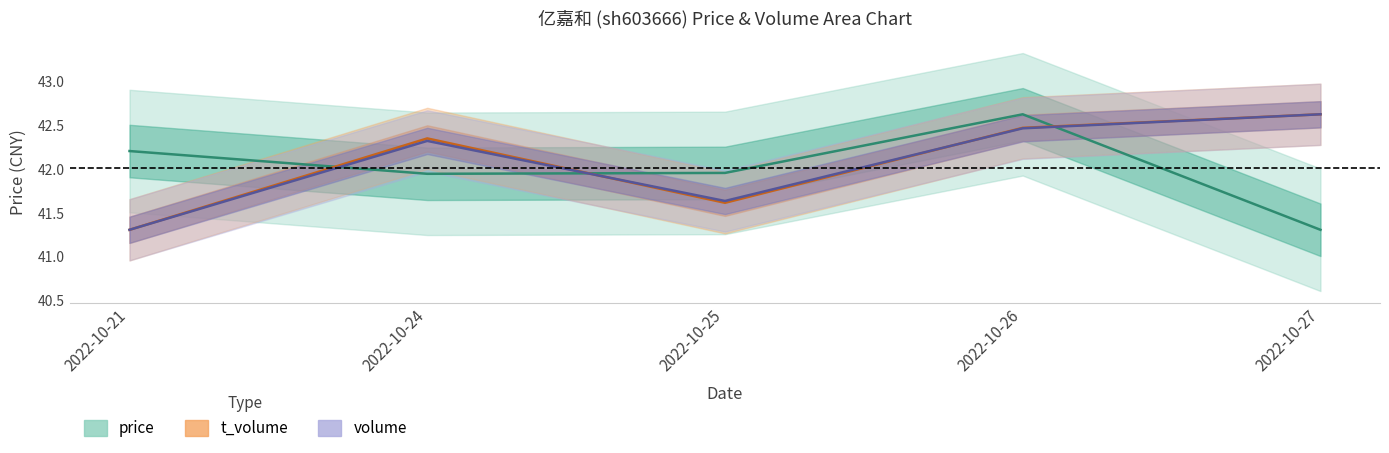

In t_volume, how many points are higher than both neighbors (excluding endpoints)?

1